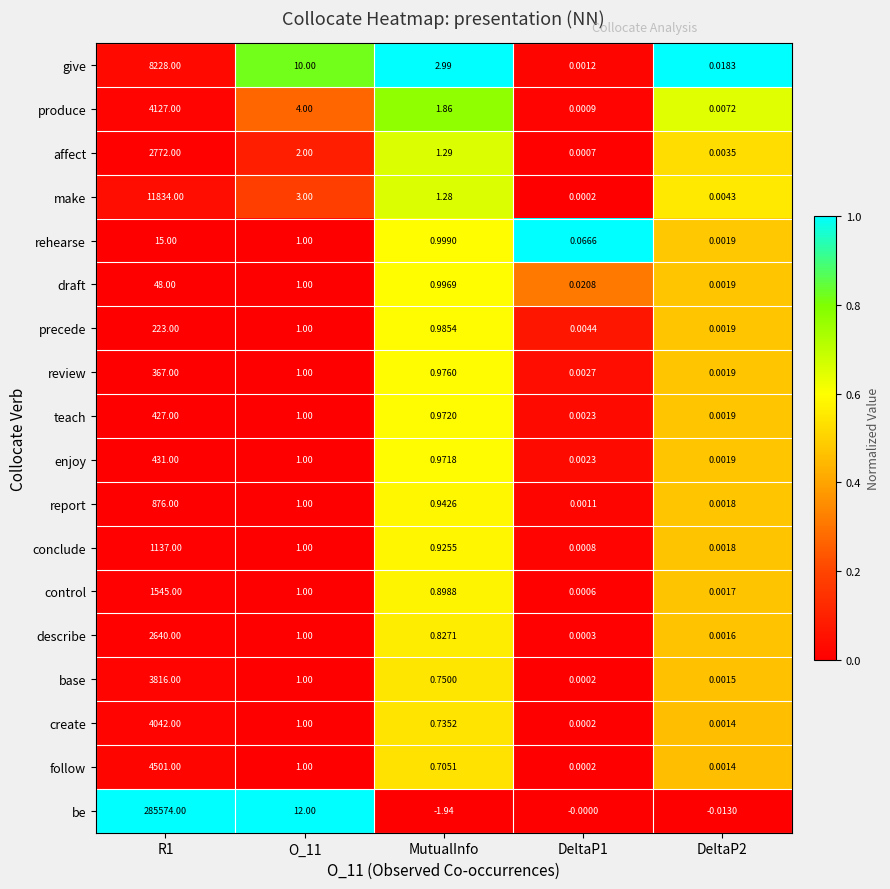

Which series has the widest spread of values?

be